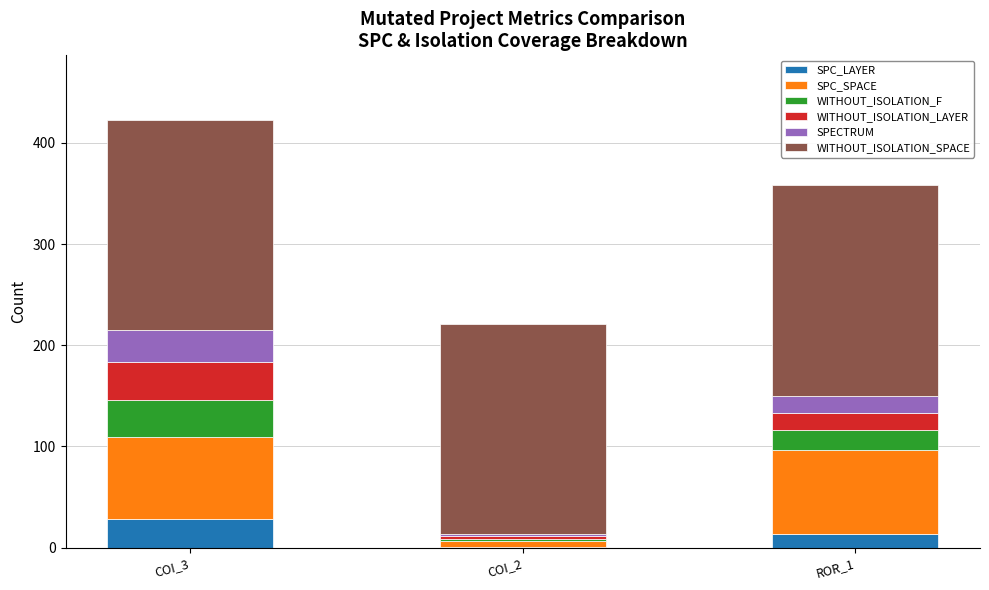

Reading left to right, what are the values for SPC_LAYER?

COI_3=28	COI_2=1	ROR_1=13